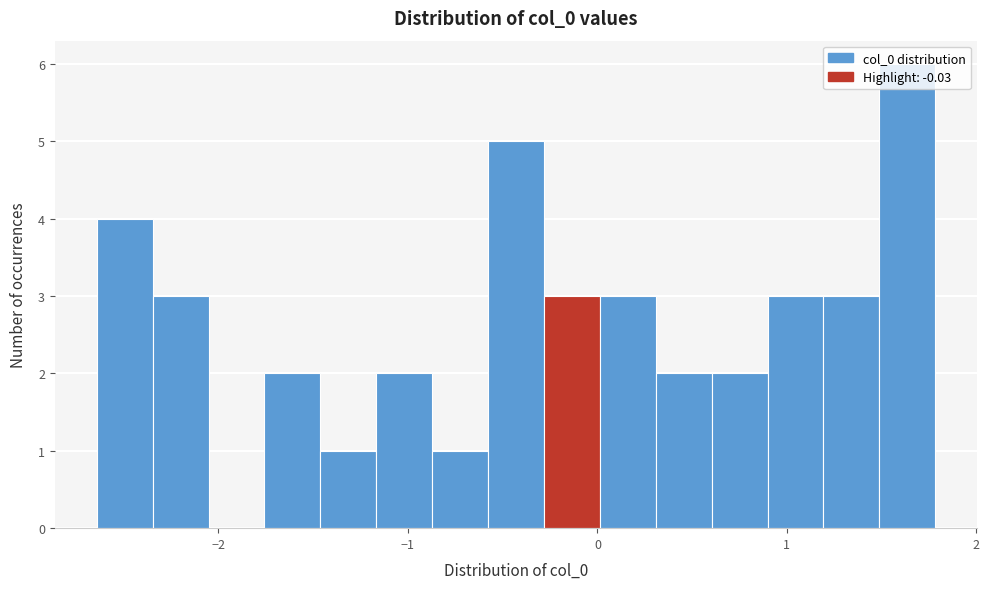

Around what value on the x-axis is the tallest bar? Give the approximate position of its centre, as read against the axis.

1.6